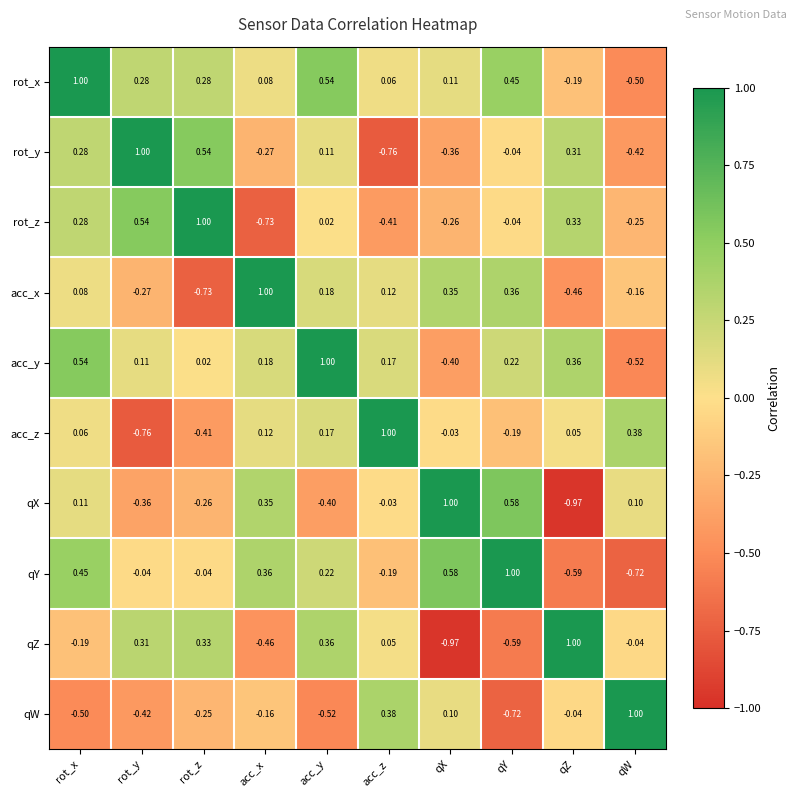

Where is qZ nearest to the value 0?

qW